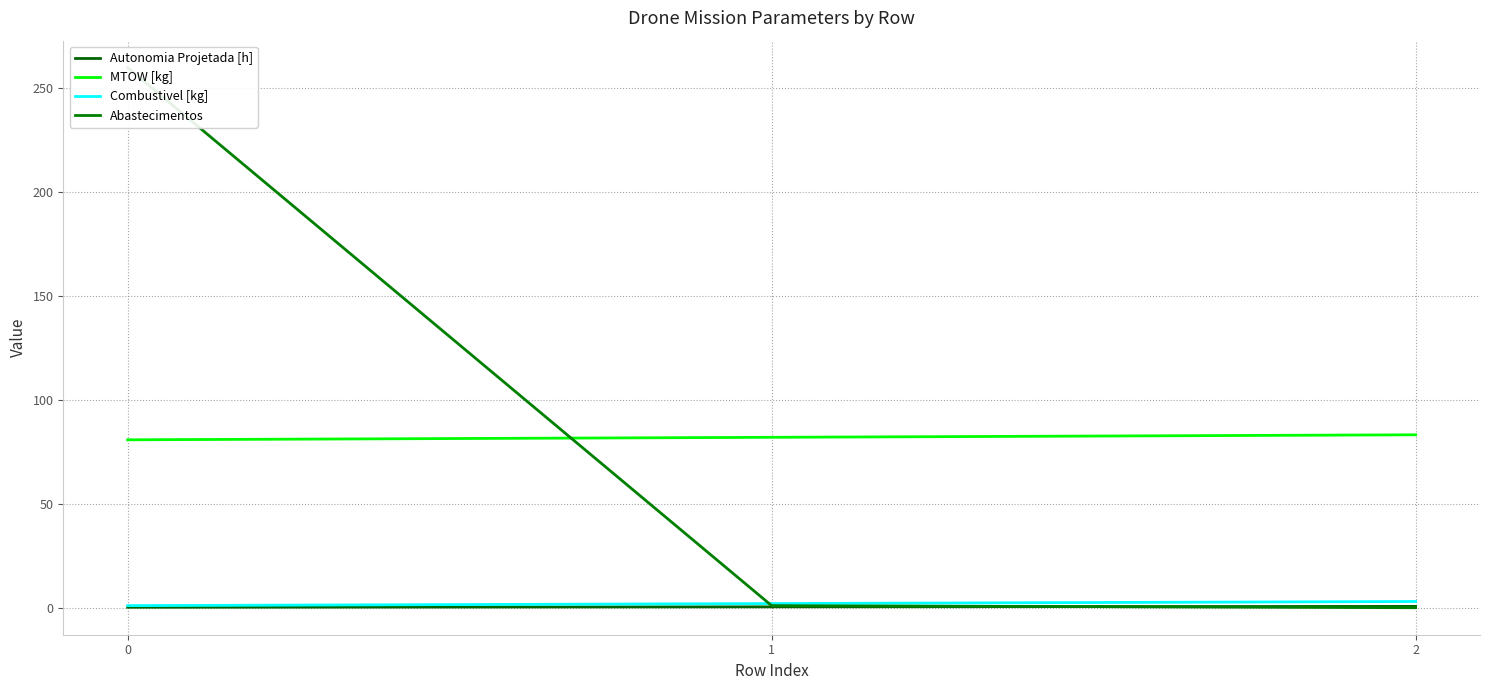

Rank the series at 1 from lowest to highest value.

Autonomia Projetada [h], Abastecimentos, Combustivel [kg], MTOW [kg]